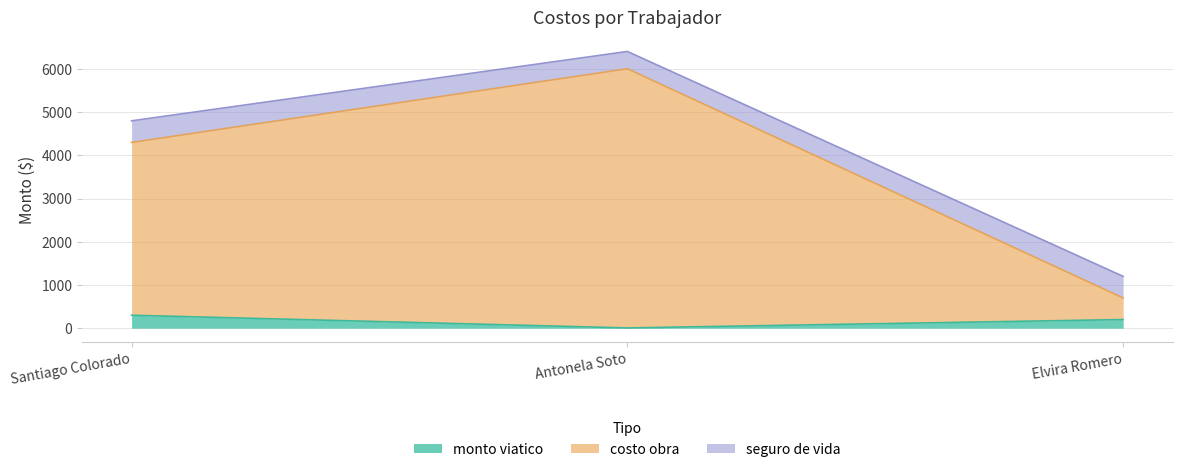

What is the label of the 3rd point from the right?

Santiago Colorado